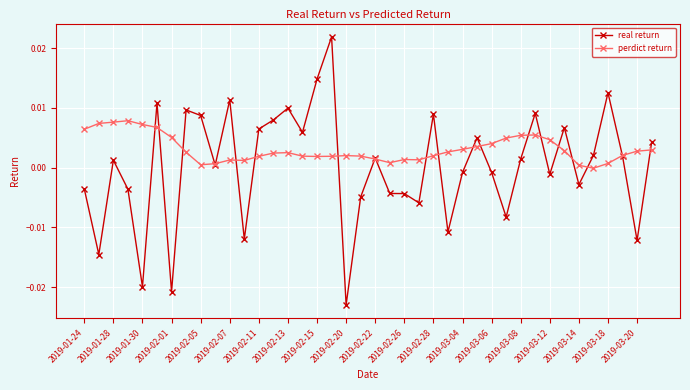

List the series in order of their overall mean, highest first.

perdict return, real return